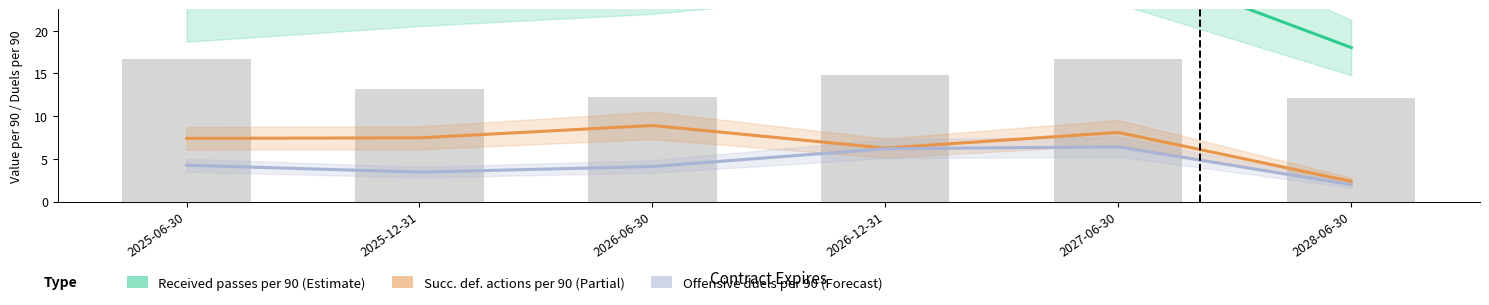

At 2025-06-30, list the series in order from smallest to largest.

Offensive duels per 90, Successful defensive actions per 90, Received passes per 90